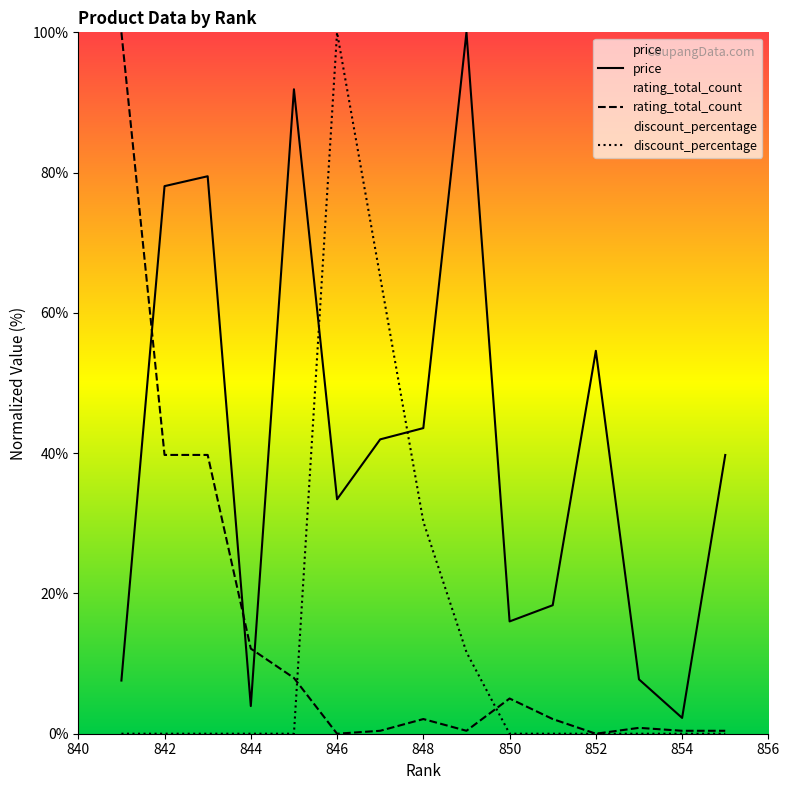

Reading right to left, list all the values displayed in this chart.

price: 39.7	2.3	7.8	54.6	18.3	16.0	100.0	43.6	42.0	33.4	91.9	3.9	79.5	78.1	7.6
rating_total_count: 0.4	0.4	0.8	0.0	2.1	5.0	0.4	2.1	0.4	0.0	7.9	12.1	39.7	39.7	100.0
discount_percentage: 0.0	0.0	0.0	0.0	0.0	0.0	11.6	30.2	65.1	100.0	0.0	0.0	0.0	0.0	0.0